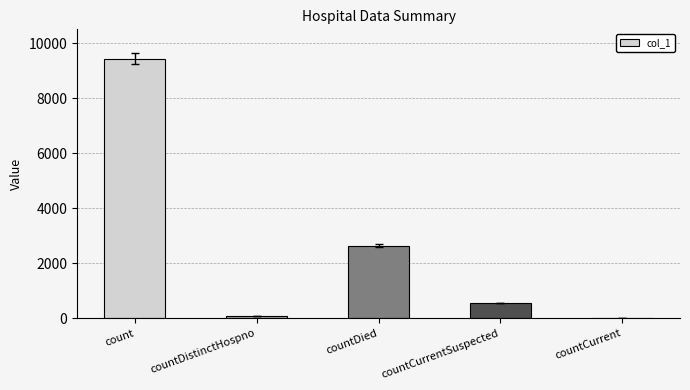

What is the change in value from countDied to countCurrent?

-2640